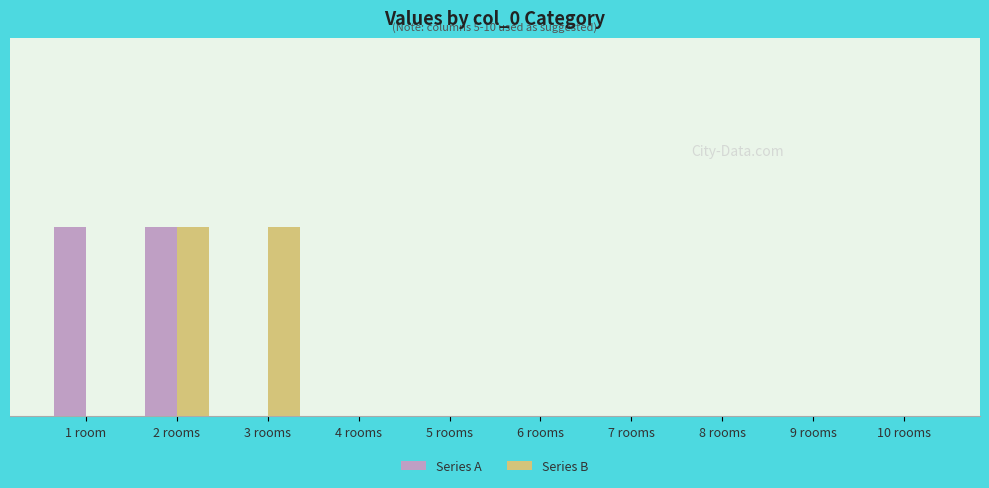

Rank the series at 9 rooms from highest to lowest value.

Series A, Series B